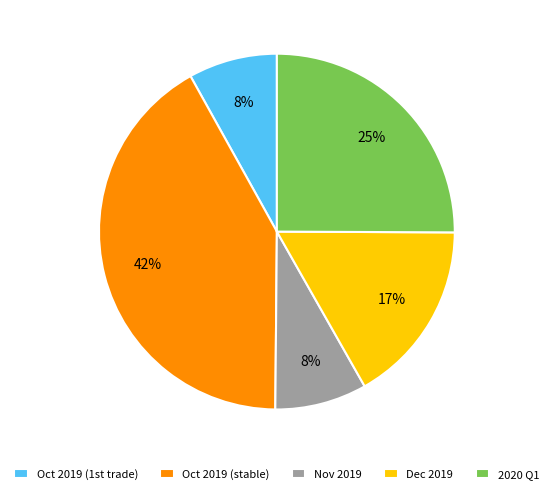

Does any single category account for the majority?

No